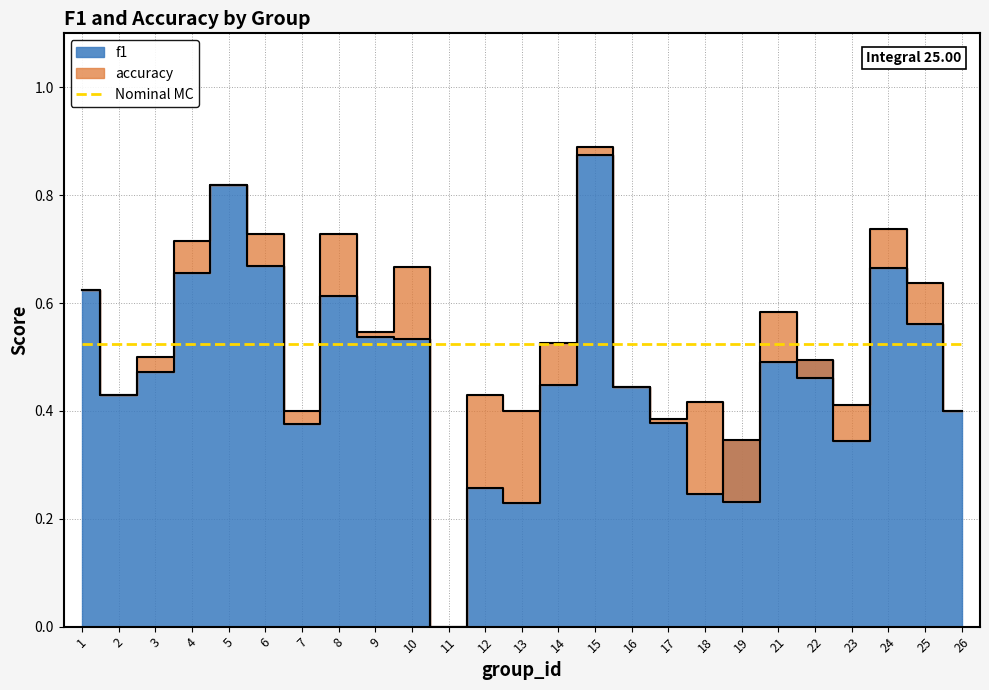

At which category is the sum across all series the highest?

15